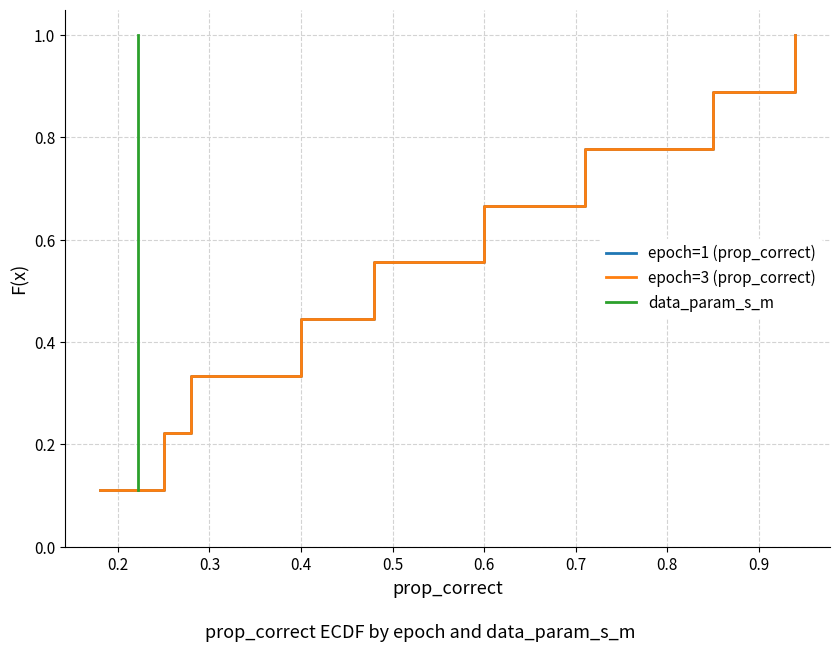

What is the total value across all series at 0.7?

2.3